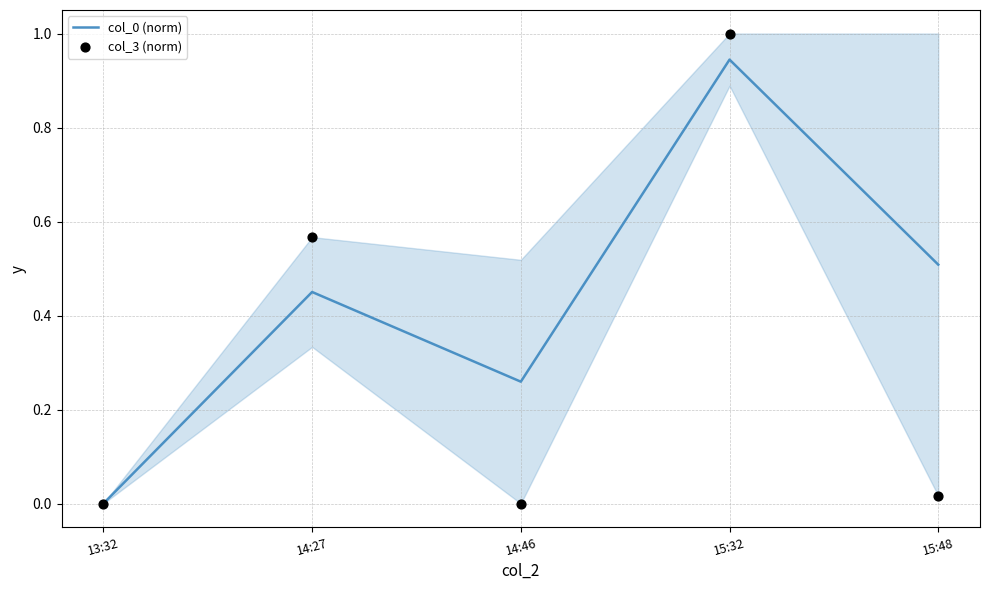

At which category is the sum across all series the highest?

15:32